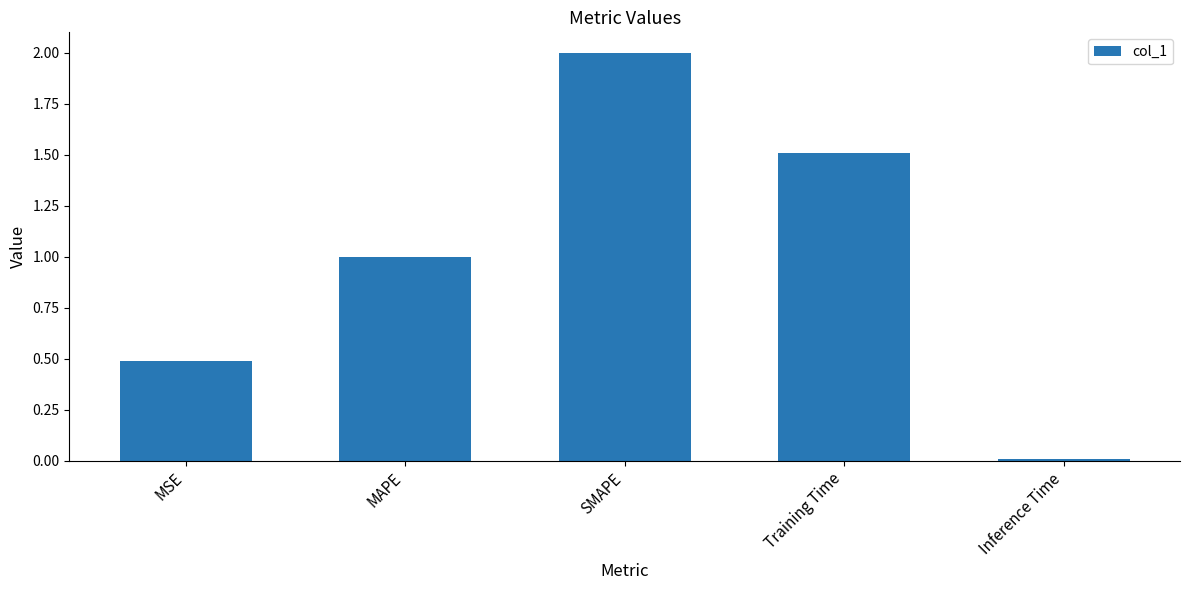

What is the difference between the second highest and minimum values?

1.5